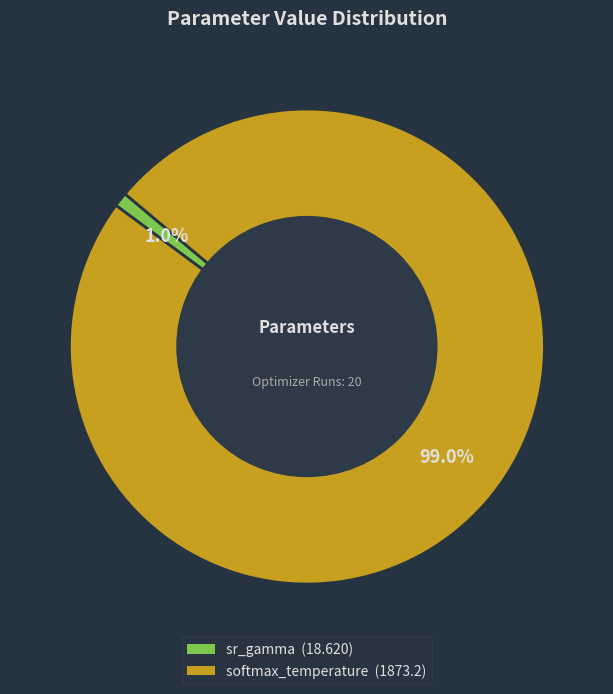

Which has a higher value, sr_gamma or softmax_temperature?

softmax_temperature